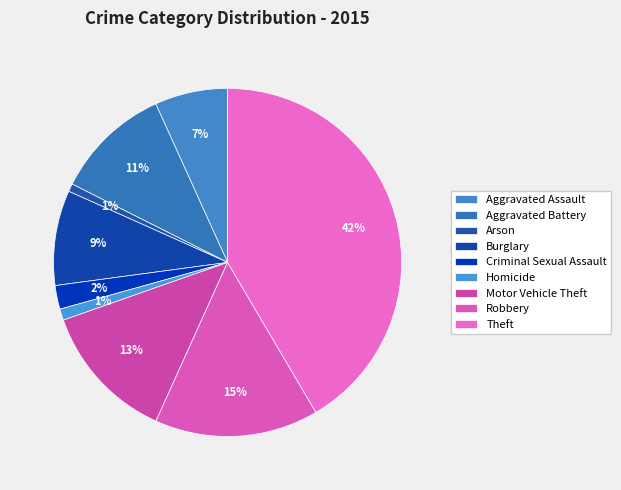

Which has a higher value, Robbery or Homicide?

Robbery